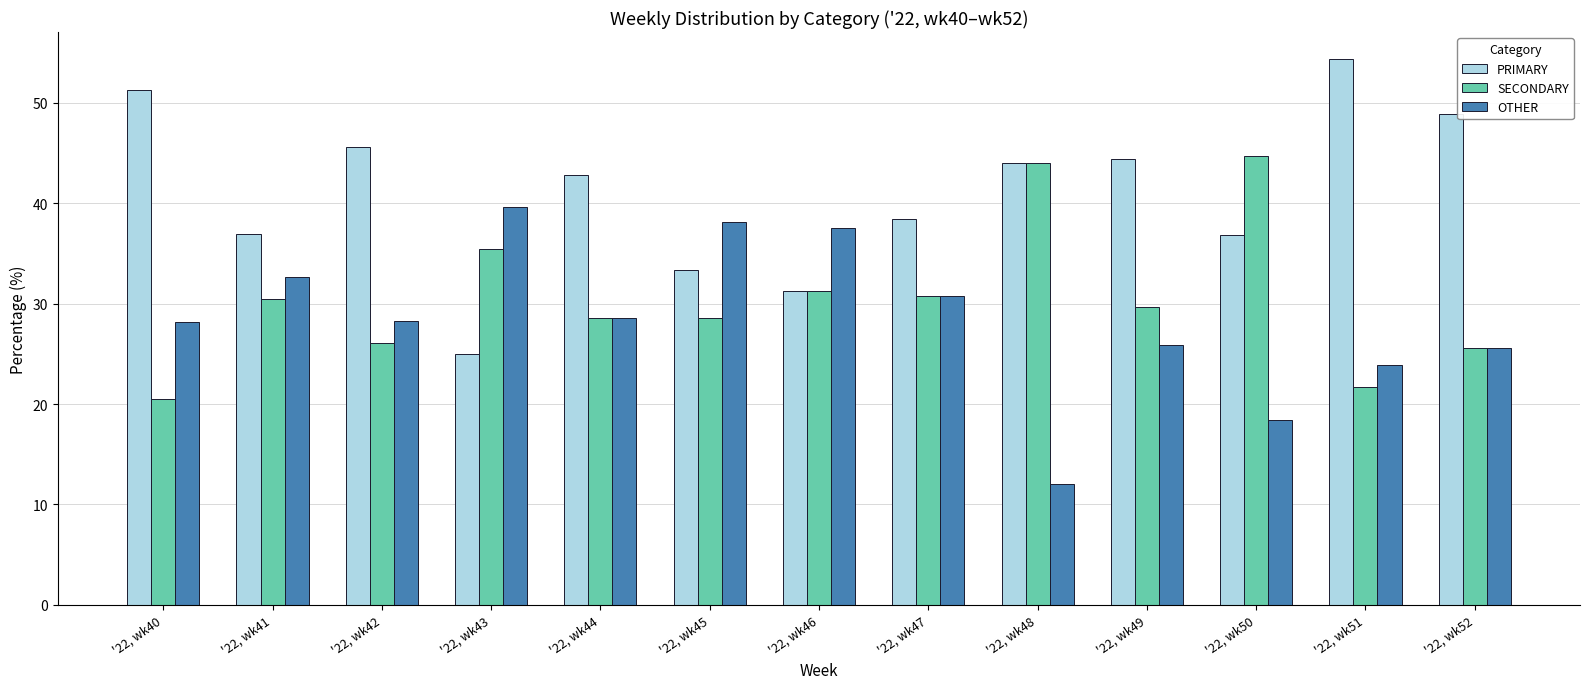

What is the sum of all PRIMARY values?

533.4